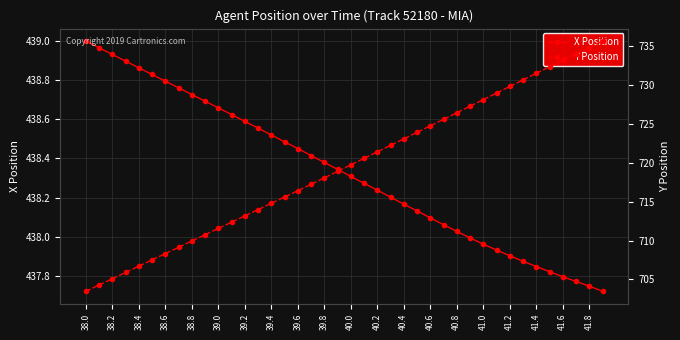

At which label does X Position reach its peak?

38.0